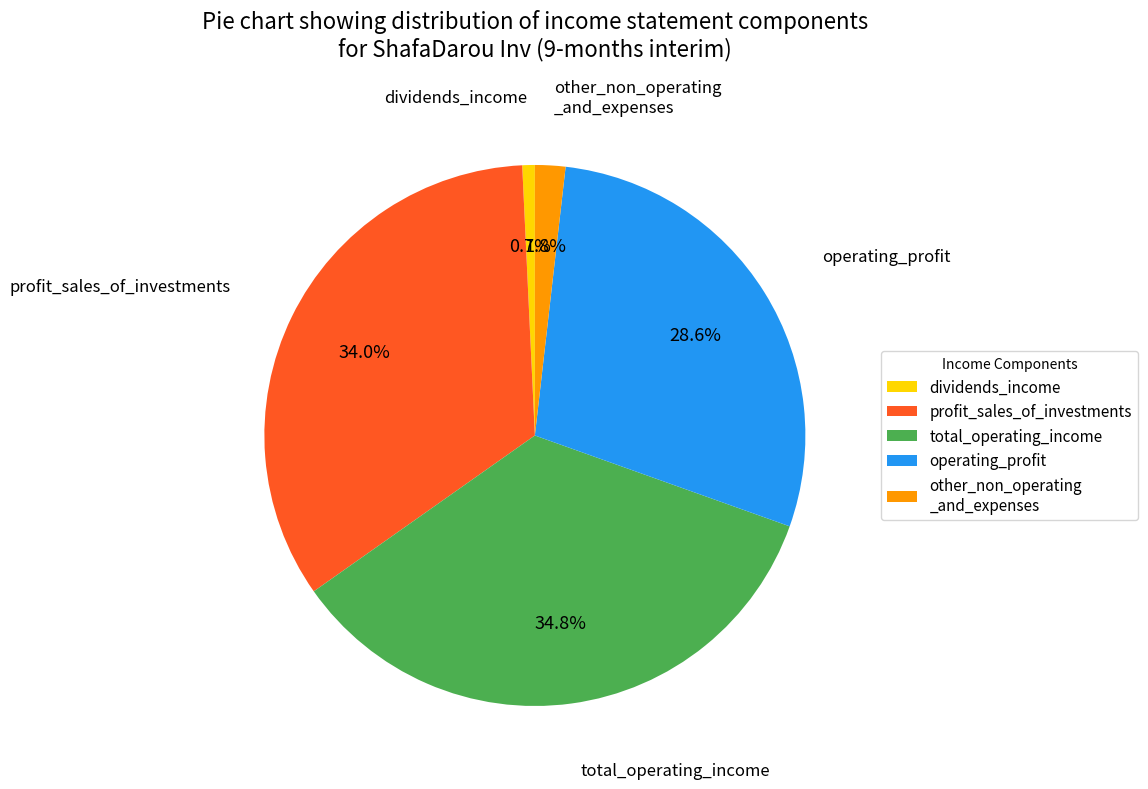

Between operating_profit and total_operating_income, which is larger?

total_operating_income